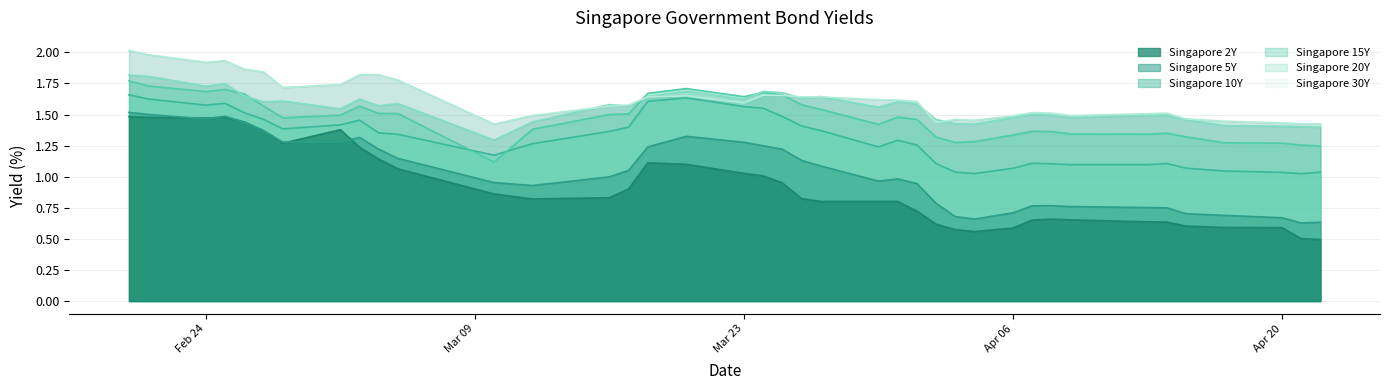

How many data points does each series have?

39